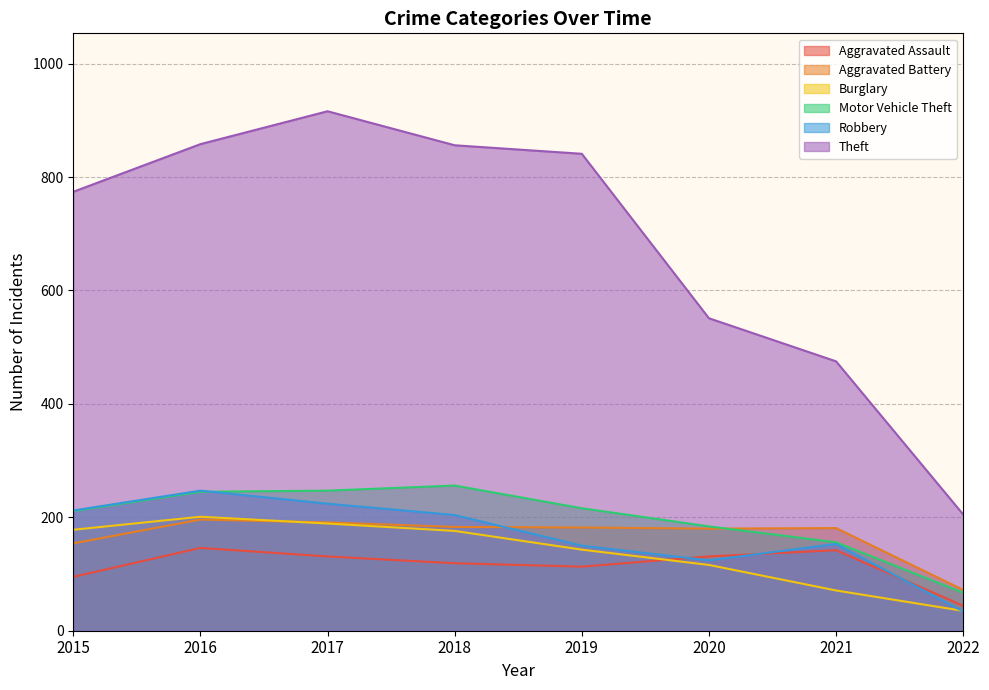

Is the value of Robbery at 2021 greater than the value of Aggravated Battery at 2018?

No